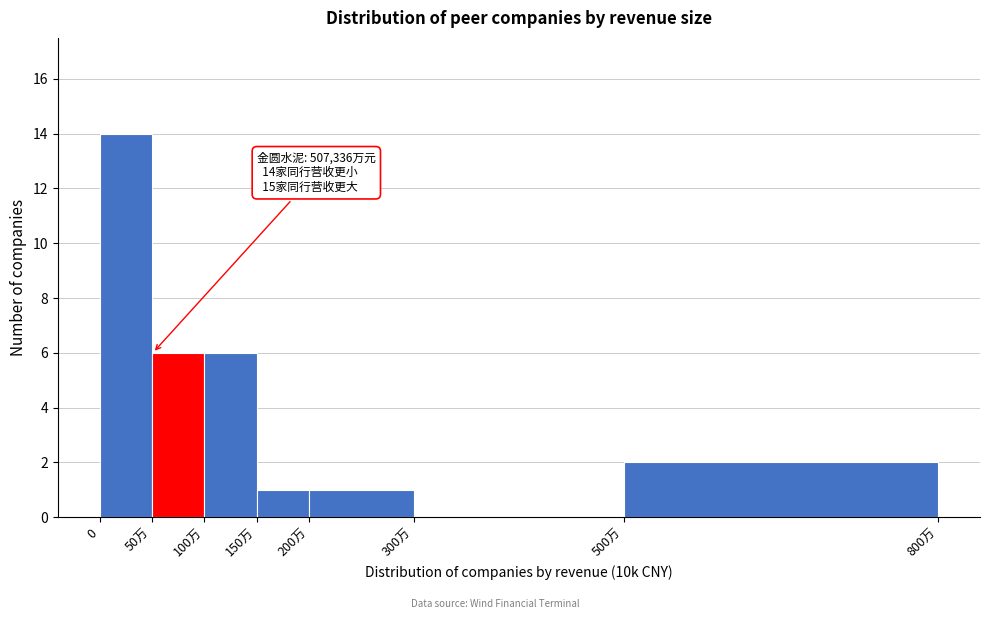

Reading right to left, what are all the values shown in this chart?

500万=2	300万=0	200万=1	150万=1	100万=6	50万=6	0=14